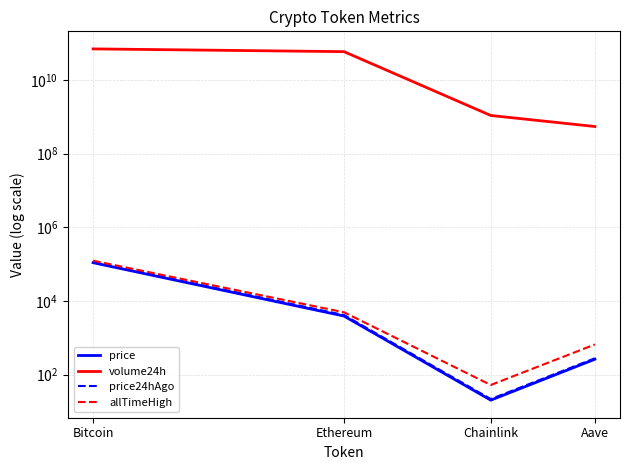

Is it true that price equals 165.2 at Aave?

False